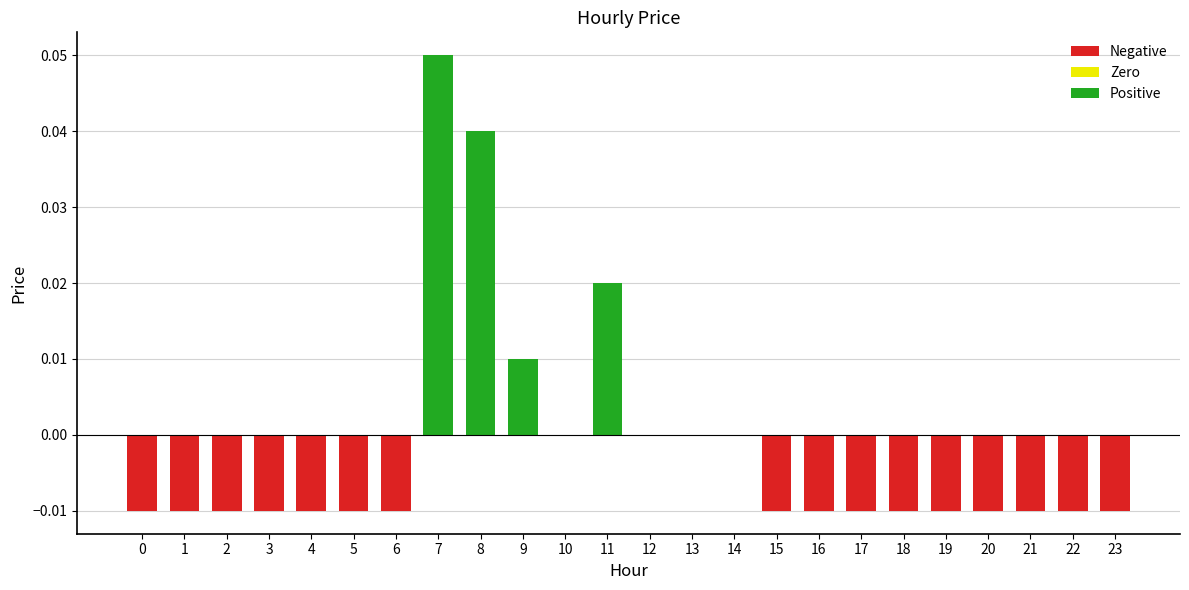

Which label corresponds to the largest value in the chart?

7